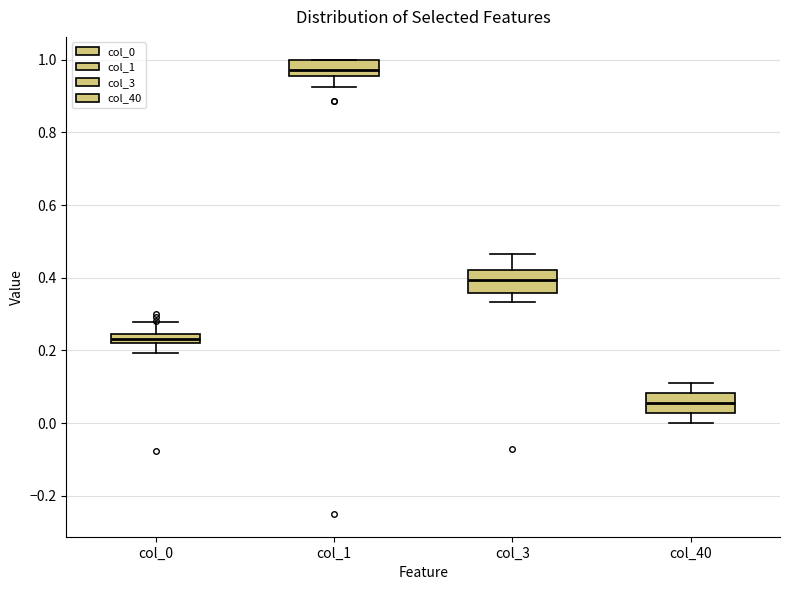

Where is the lower edge of the box for col_1 on the y-axis? The values are not printed on the chart, so give them approximately, as read against the axis.

0.96